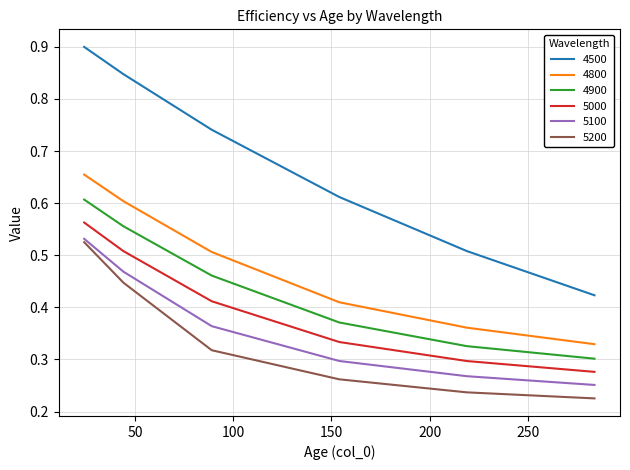

True or false: 5100 has more than 1 points higher than both neighbors.

False